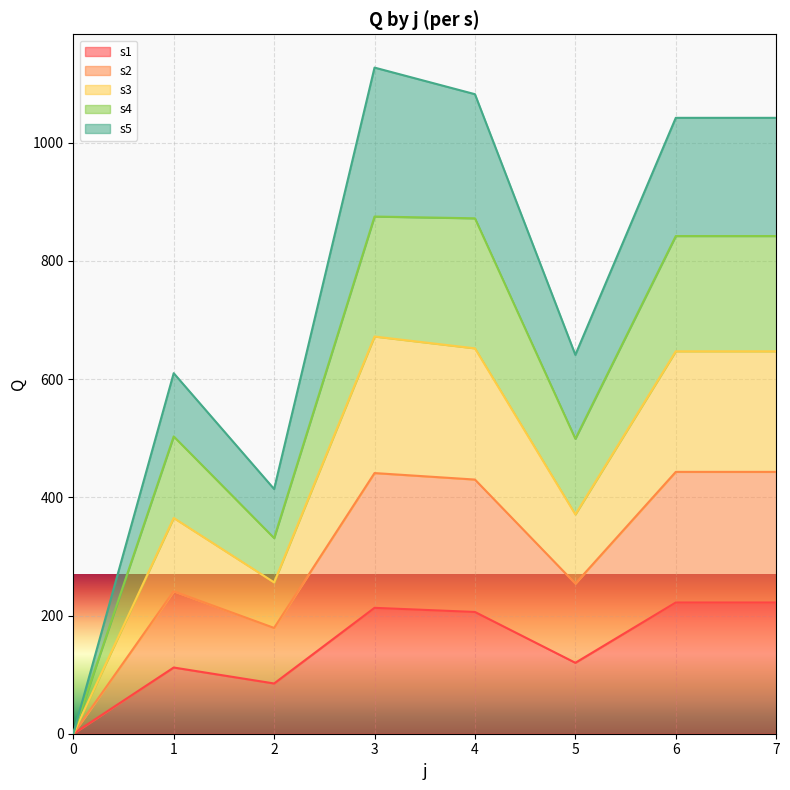

What are all the series names shown in the legend?

s1, s2, s3, s4, s5